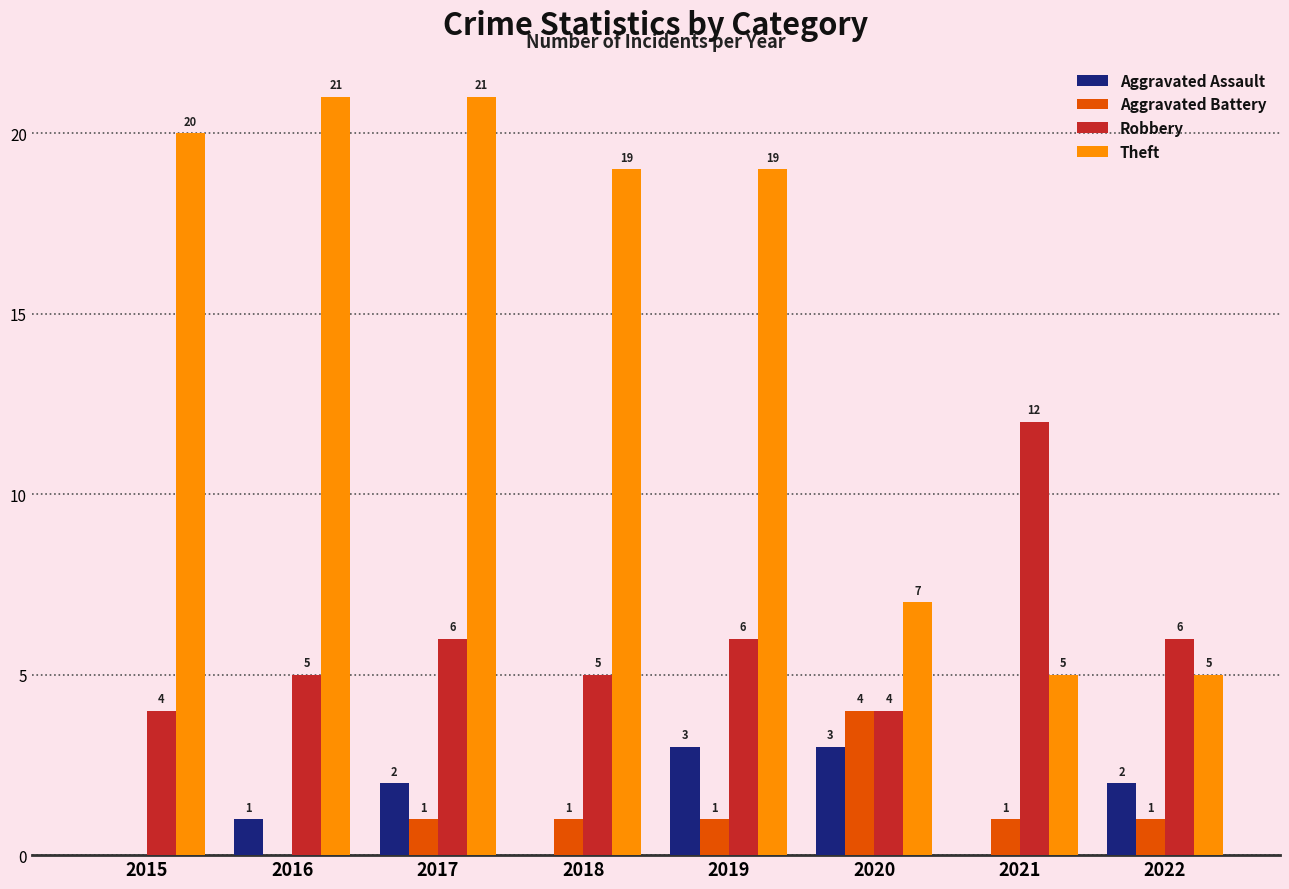

At which category is the sum across all series the highest?

2017